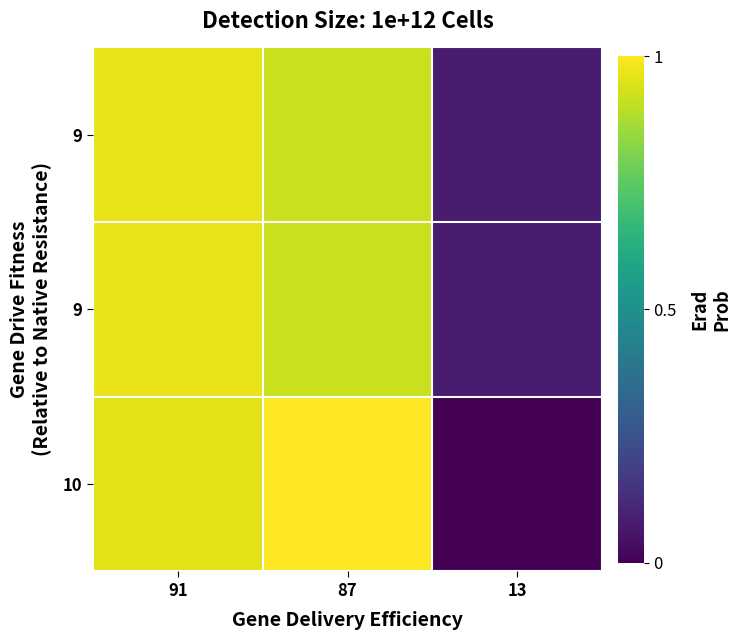

At how many categories does at least one series exceed 0?

3